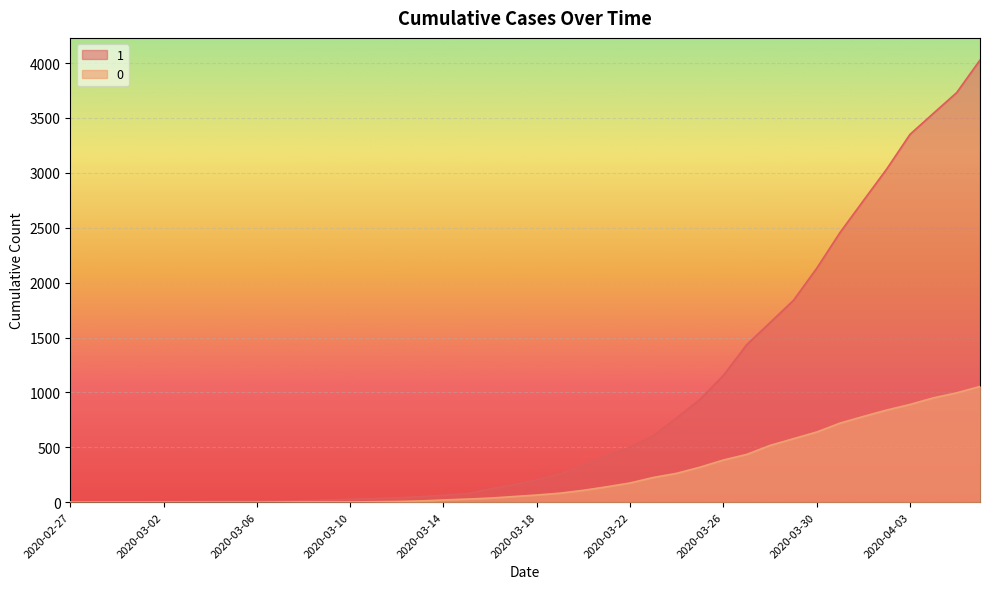

At how many categories does at least one series exceed 3571?

2